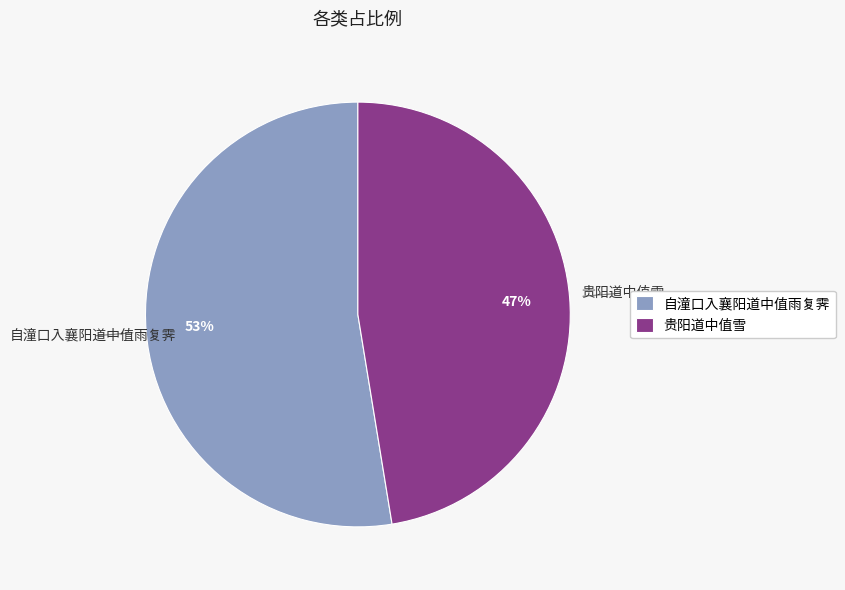

How many segments does this pie chart have?

2